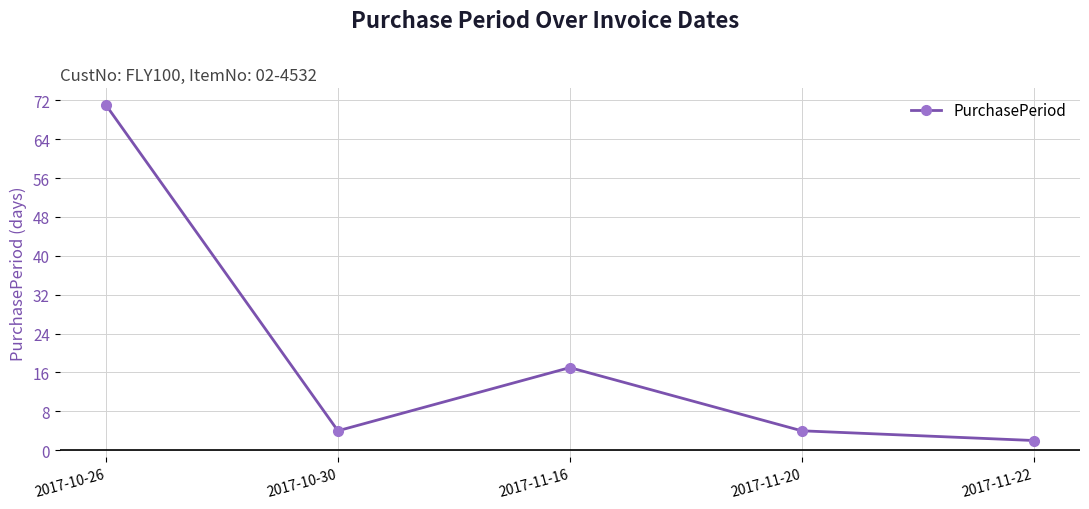

What is the difference between the values at 2017-11-22 and 2017-11-16?

15